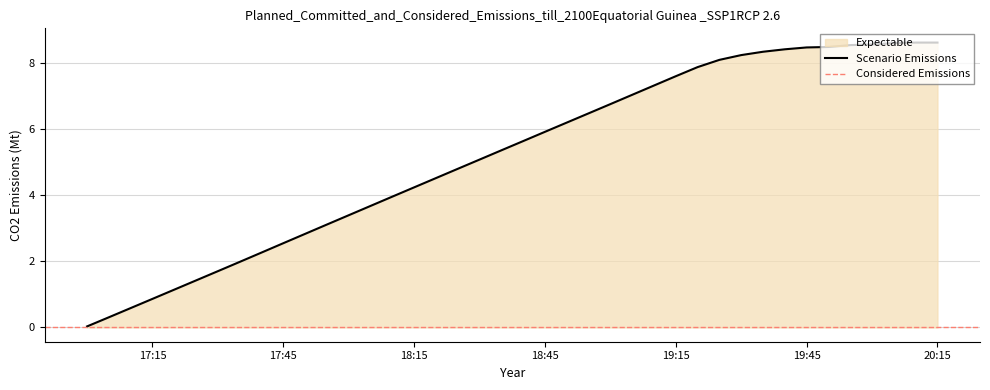

What value does the data have at 1625682300.0?

4.8